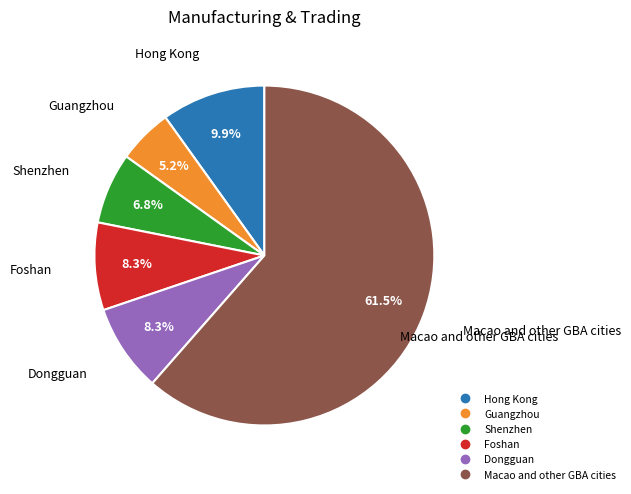

What is the ratio of the value at Dongguan to the value at Shenzhen?

1.2